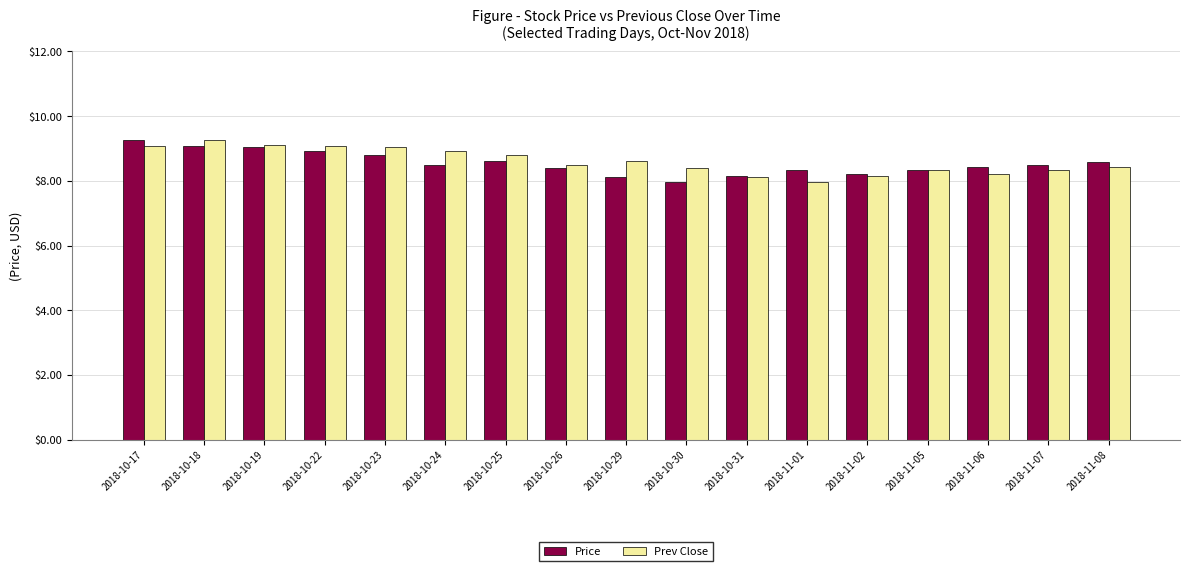

What is the minimum value shown in the chart?

8.0